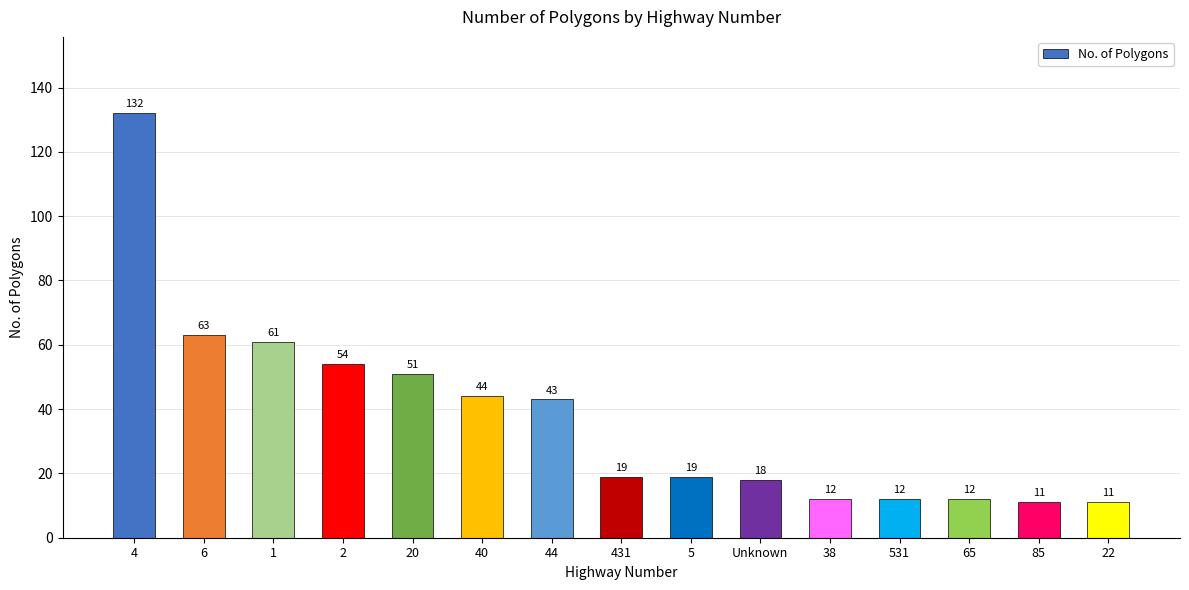

What is the change in value from 20 to 65?

-39